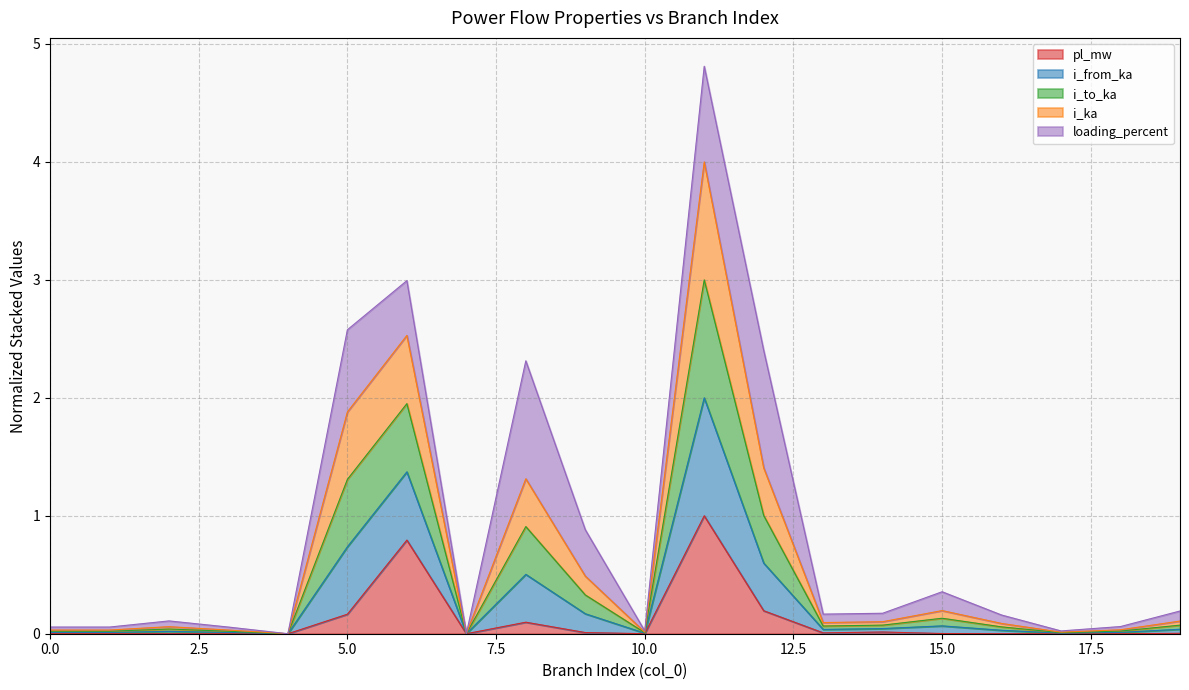

At which category is the sum across all series the highest?

11